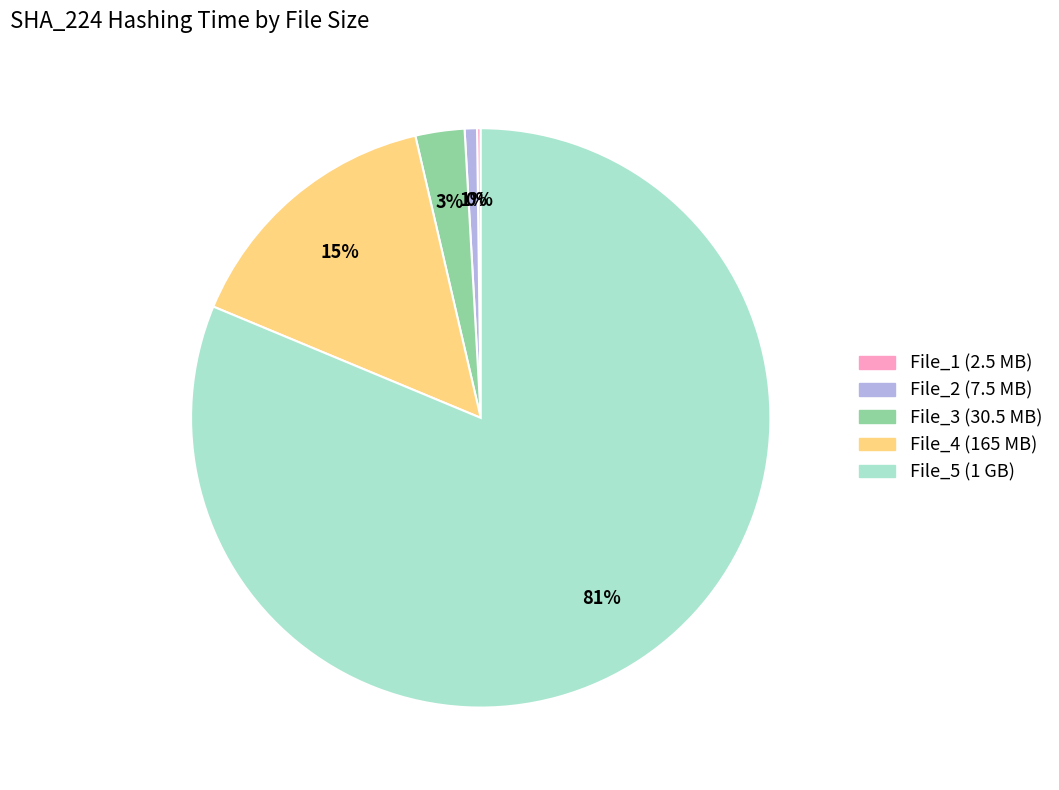

To the nearest percent, what portion does File_3 (30.5 MB) represent?

3%